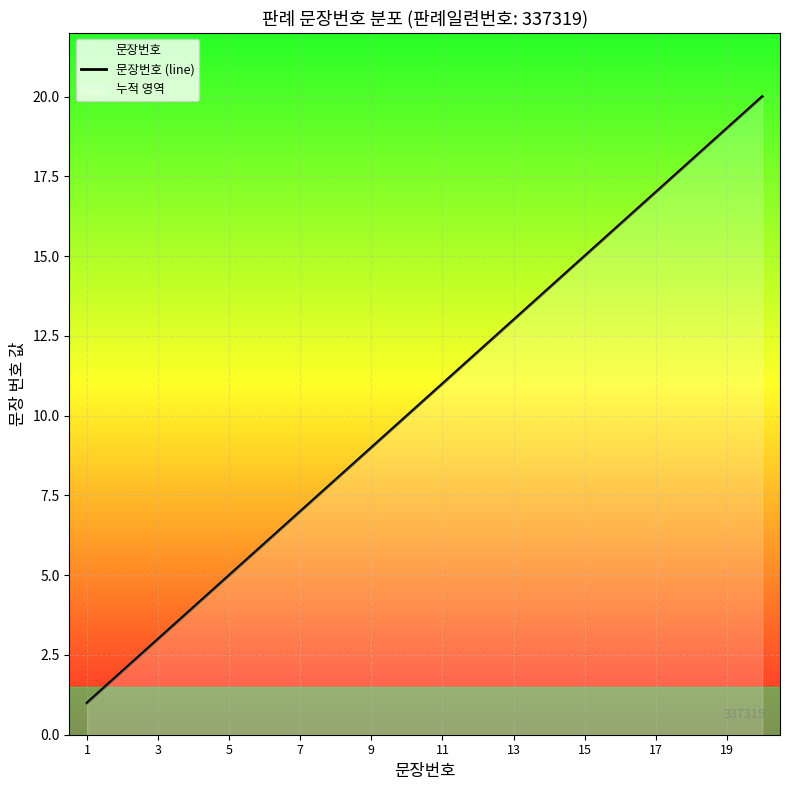

How many lines are shown in the chart?

1